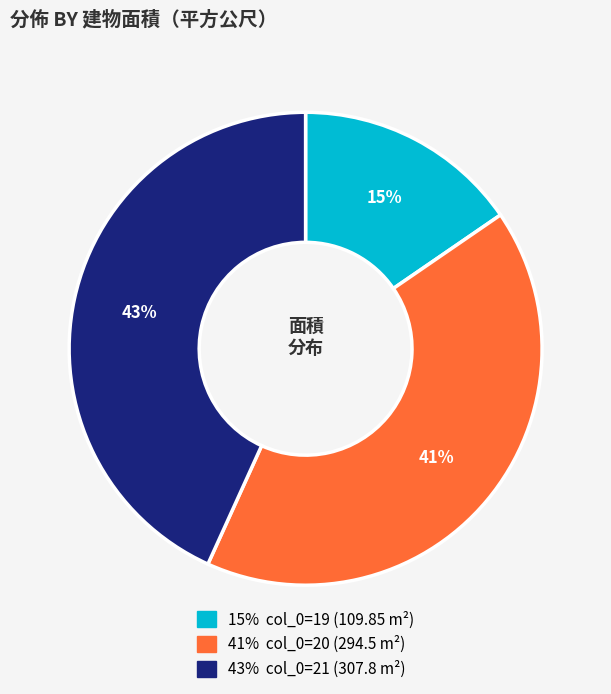

To the nearest percent, what is the difference between the largest and smallest slice percentages?

28%